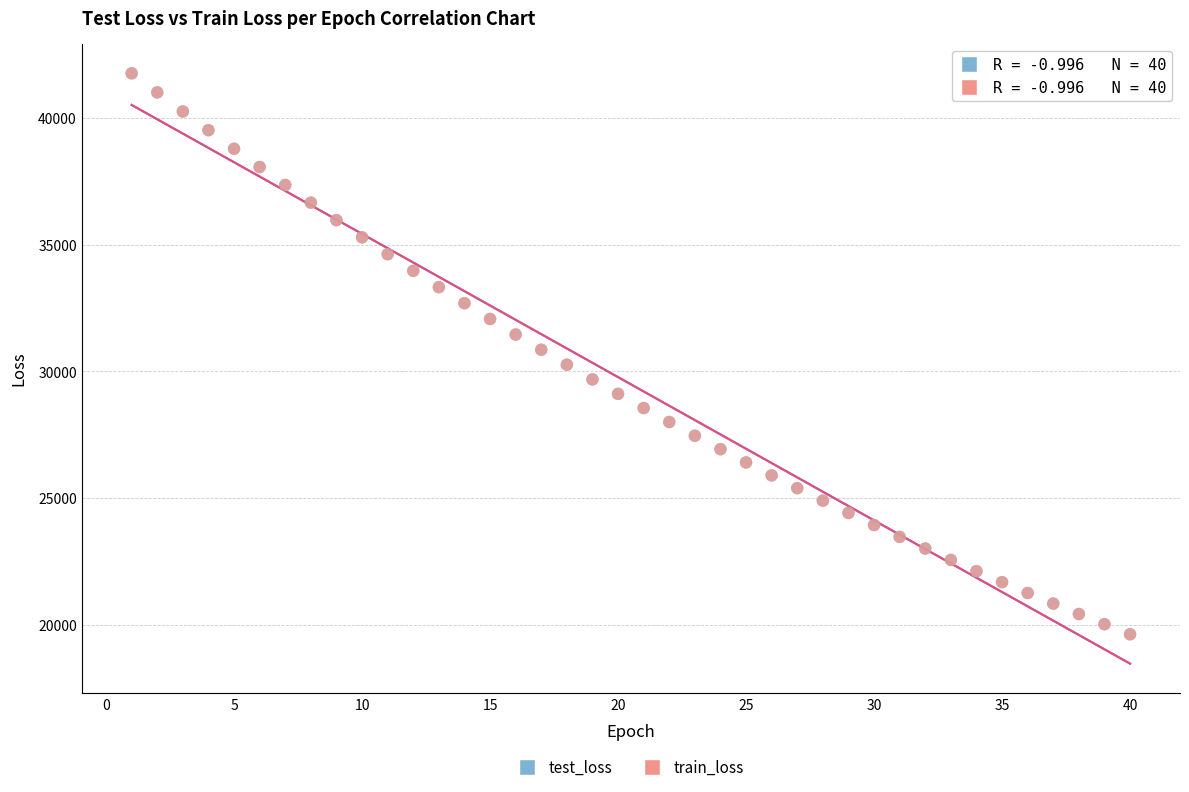

What are all the series names shown in the legend?

test_loss, train_loss